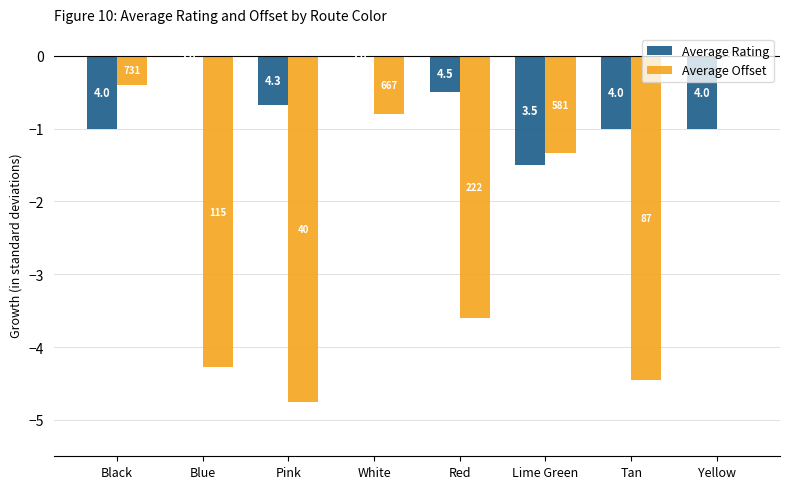

The Average Offset series shows -0.8 at White. True or false?

True